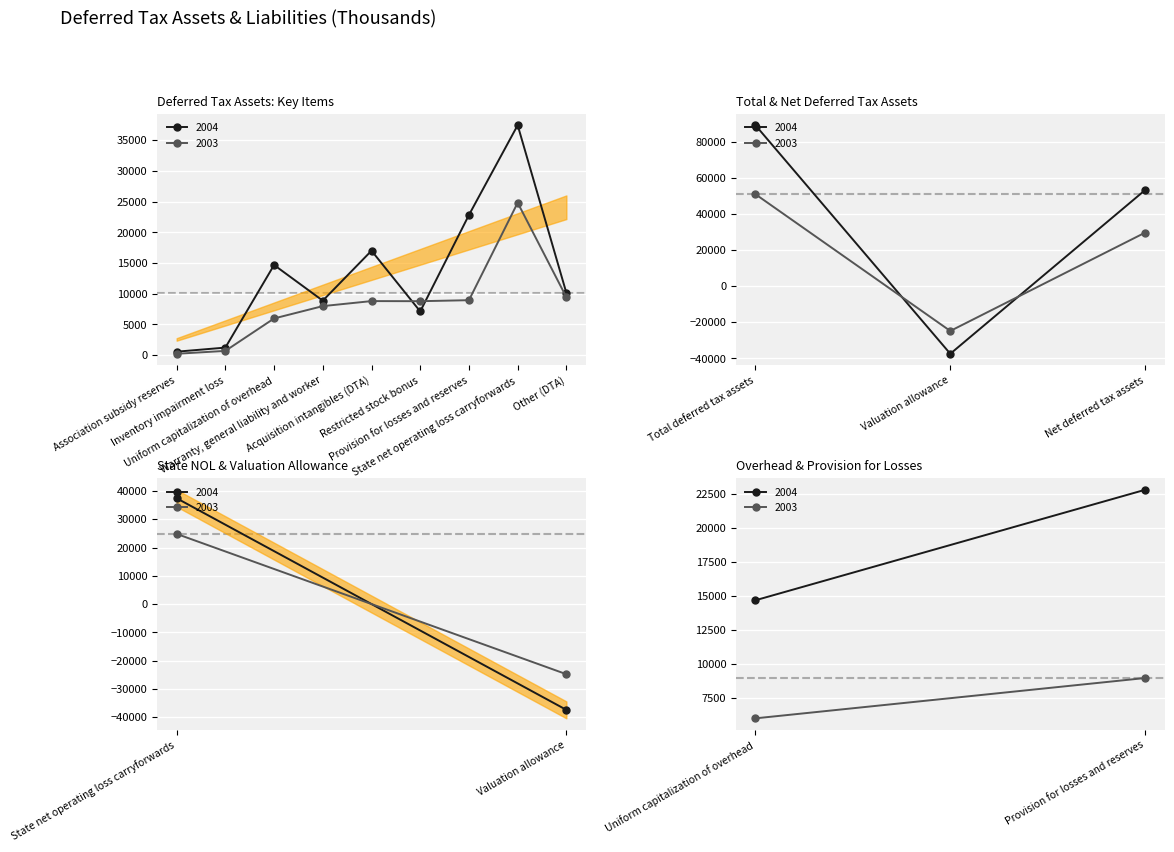

How many data points in 2004 are above 14683?

5